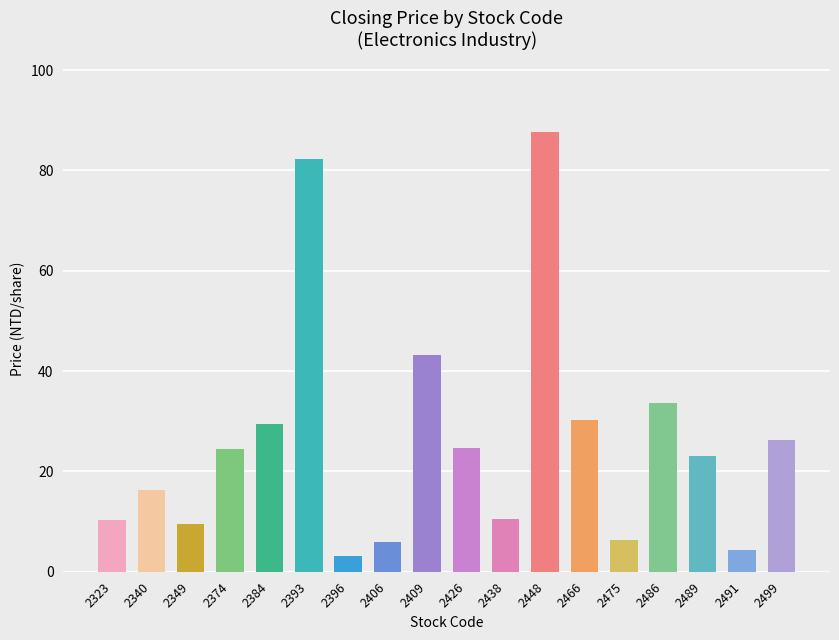

Approximately how many times larger is the value at 2475 compared to 2499?

0.2